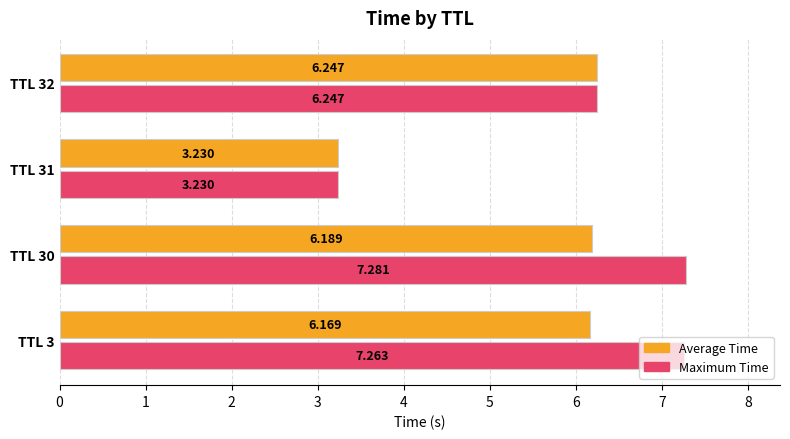

Which series has the widest spread of values?

Maximum Time